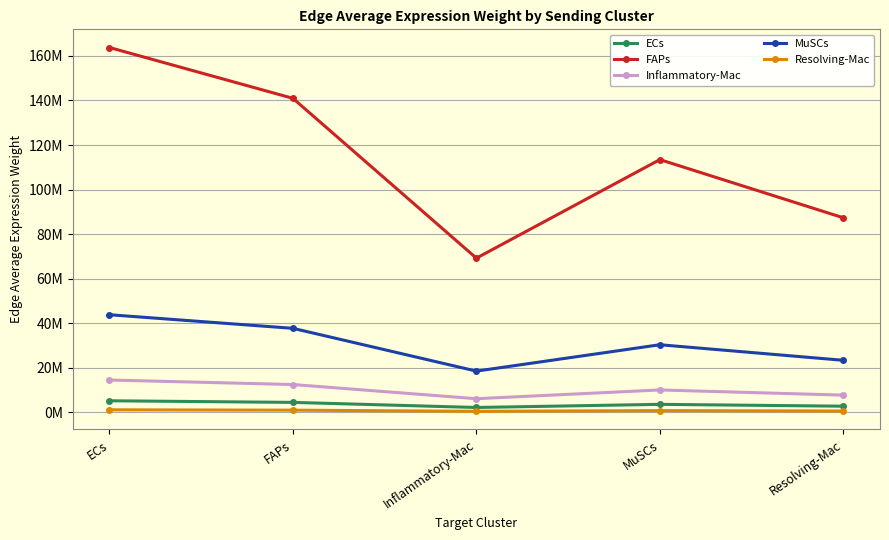

Which series changed the most between FAPs and MuSCs?

FAPs